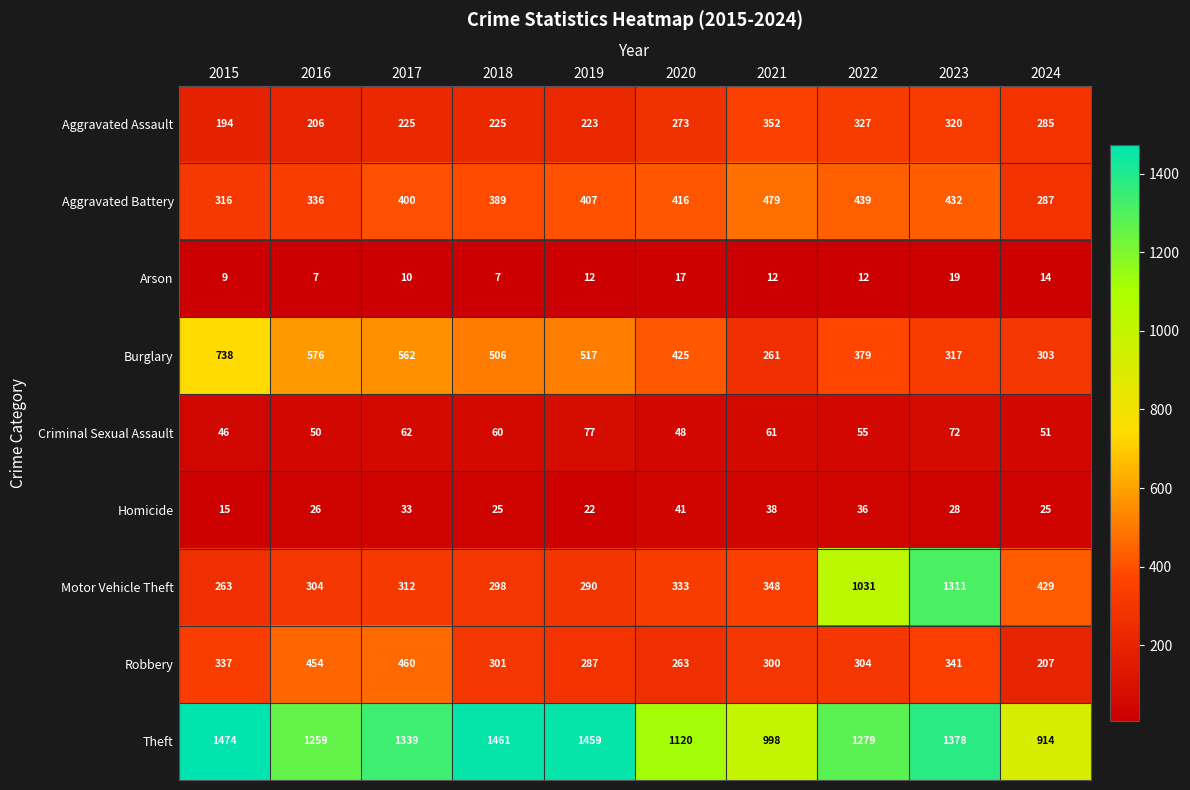

What is the sum of all Aggravated Assault values?

2630